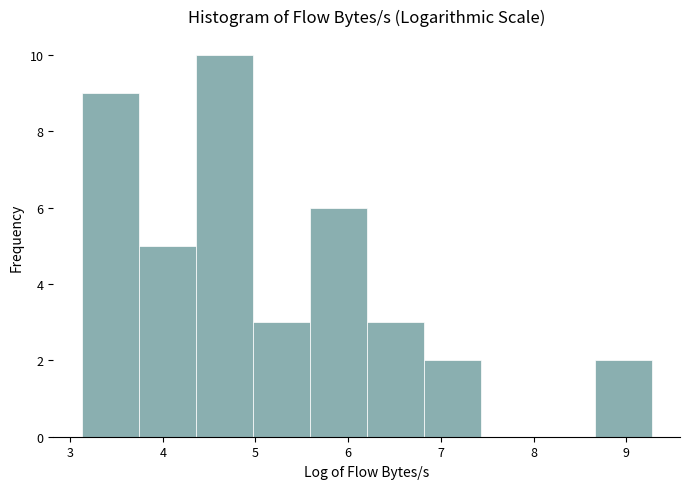

How tall is the bar that spans 5.6 to 6.2 on the x-axis? Neither the bar edges nor the heights are printed on the chart, so give them approximately, as read against the axes.

6